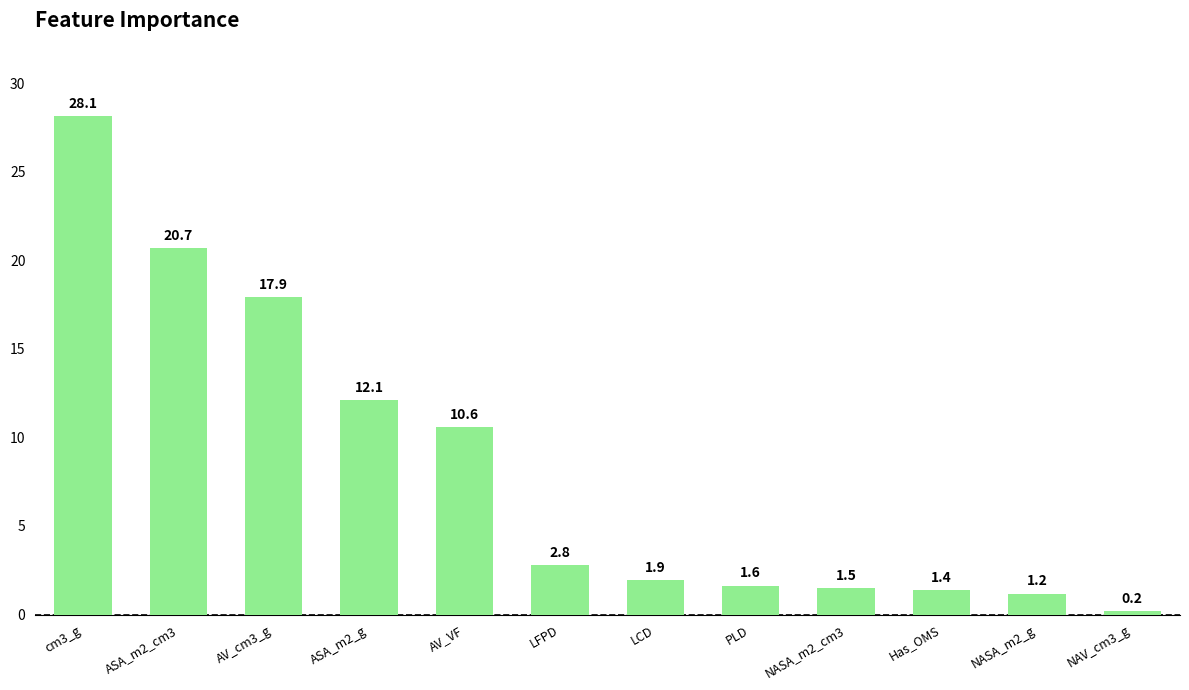

At which label is the value closest to 14?

ASA_m2_g